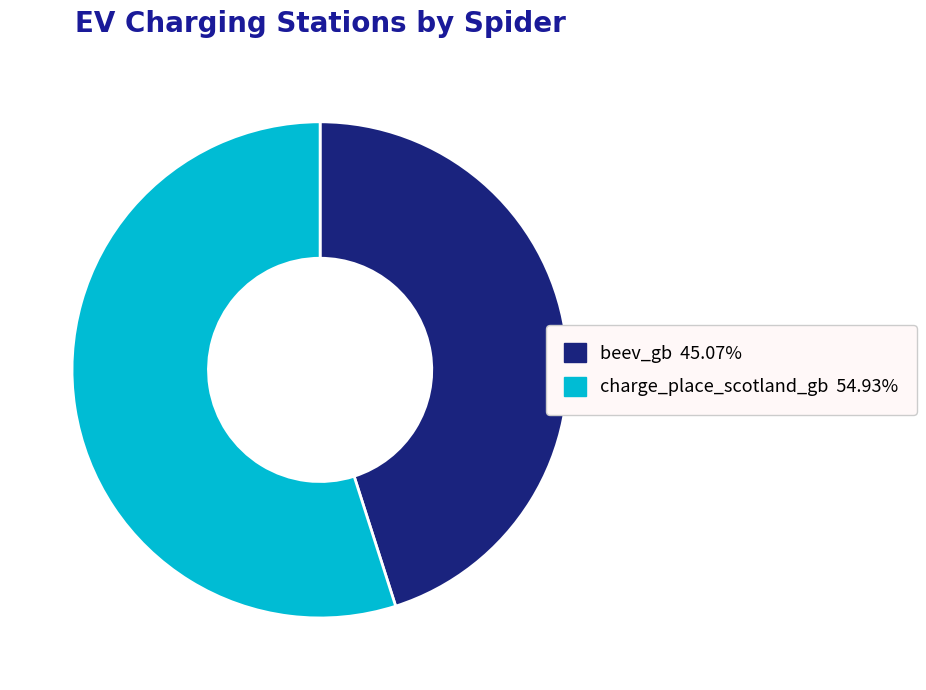

Which category has the smallest portion of the pie?

beev_gb